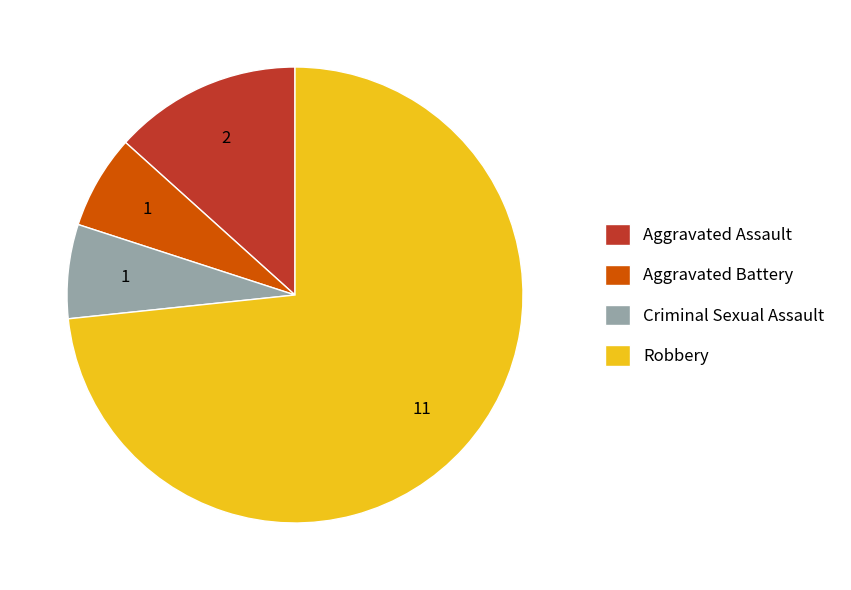

True or false: Criminal Sexual Assault accounts for 17% of the total.

False